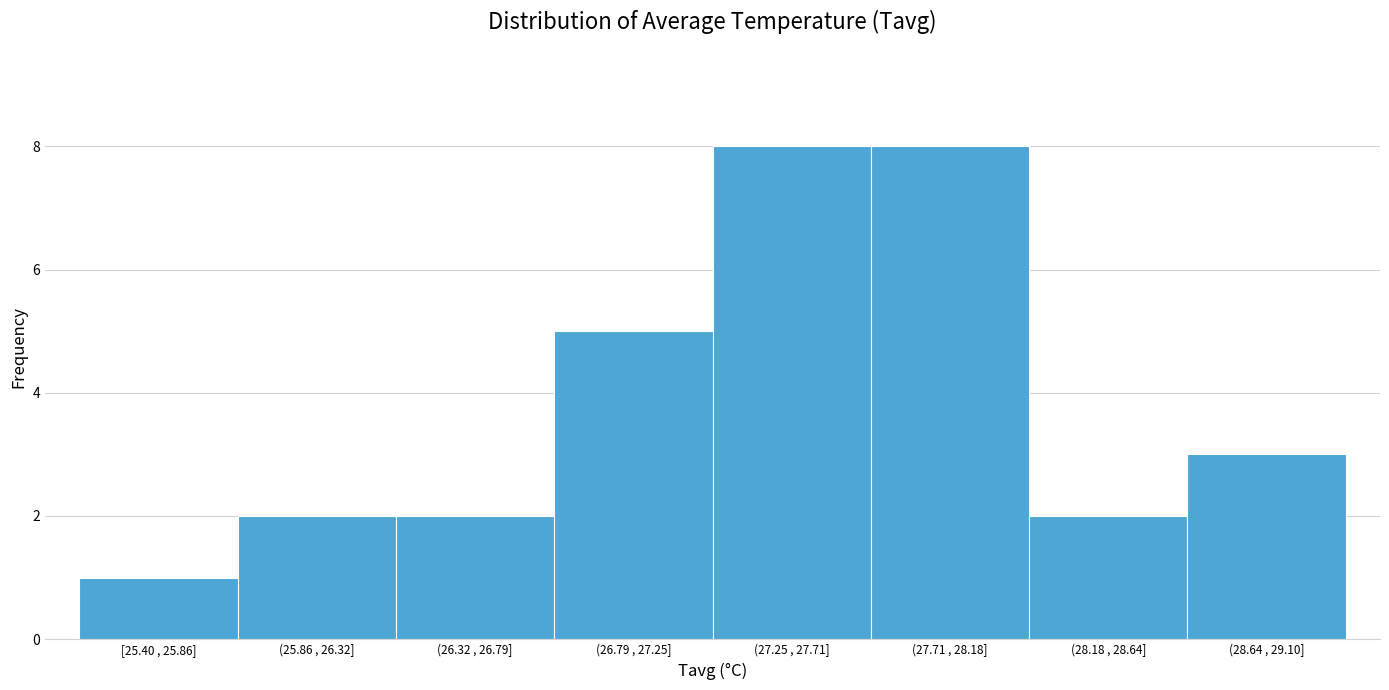

Reading right to left, extract all data points from this chart.

(28.64 , 29.10]=3	(28.18 , 28.64]=2	(27.71 , 28.18]=8	(27.25 , 27.71]=8	(26.79 , 27.25]=5	(26.32 , 26.79]=2	(25.86 , 26.32]=2	[25.40 , 25.86]=1